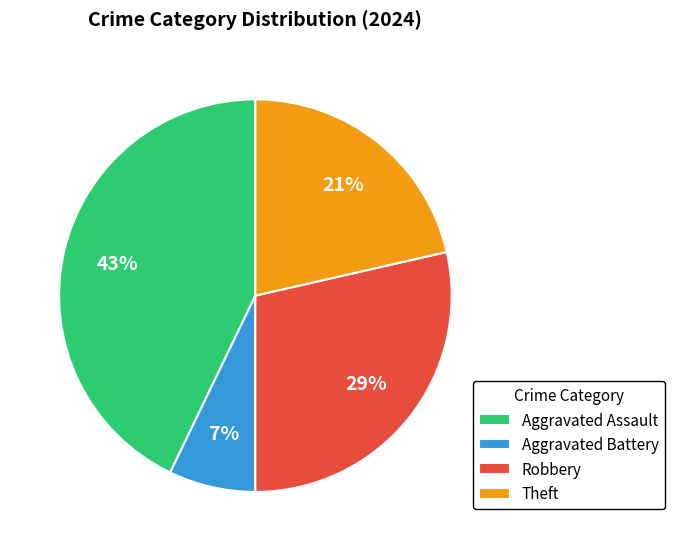

The Aggravated Assault slice represents 43% of the pie. True or false?

True